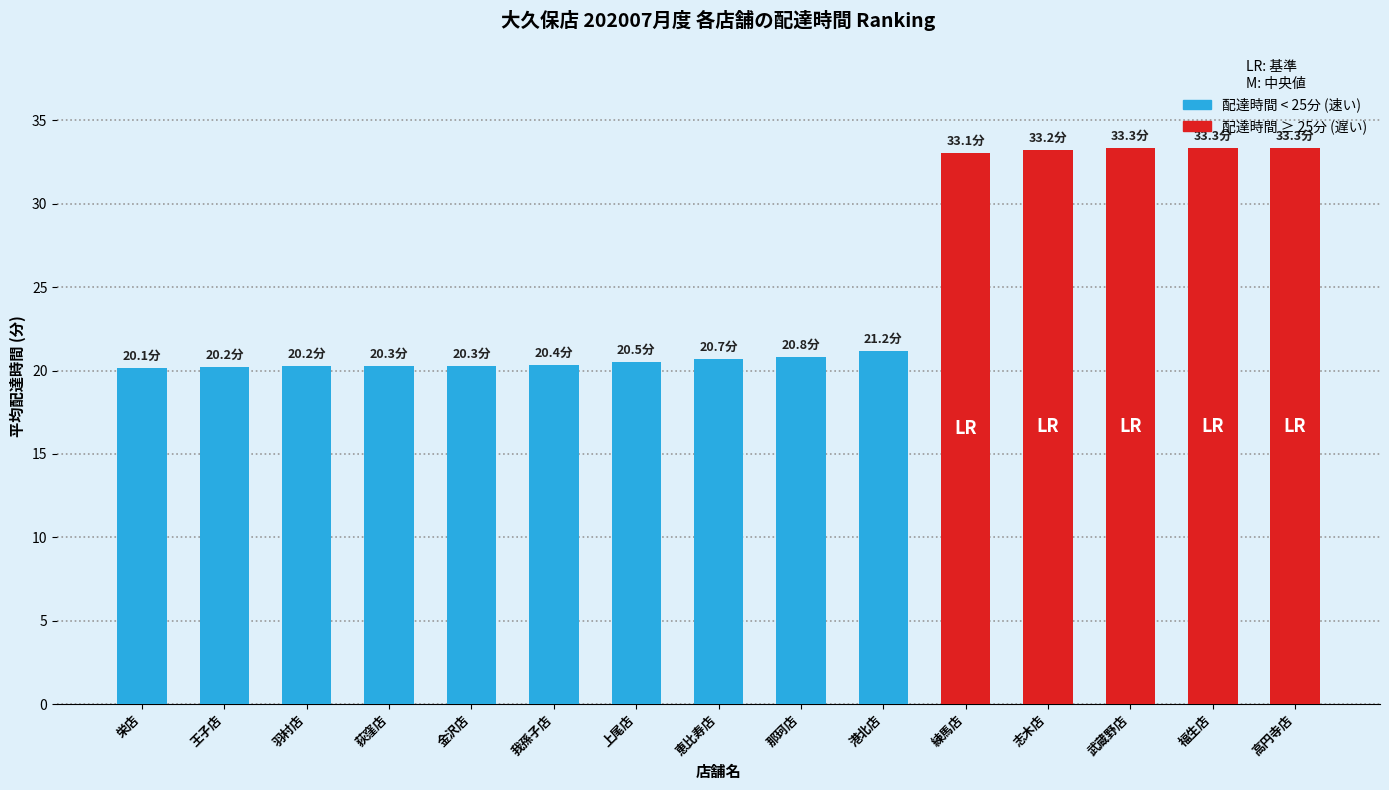

What is the minimum value shown in the chart?

20.1